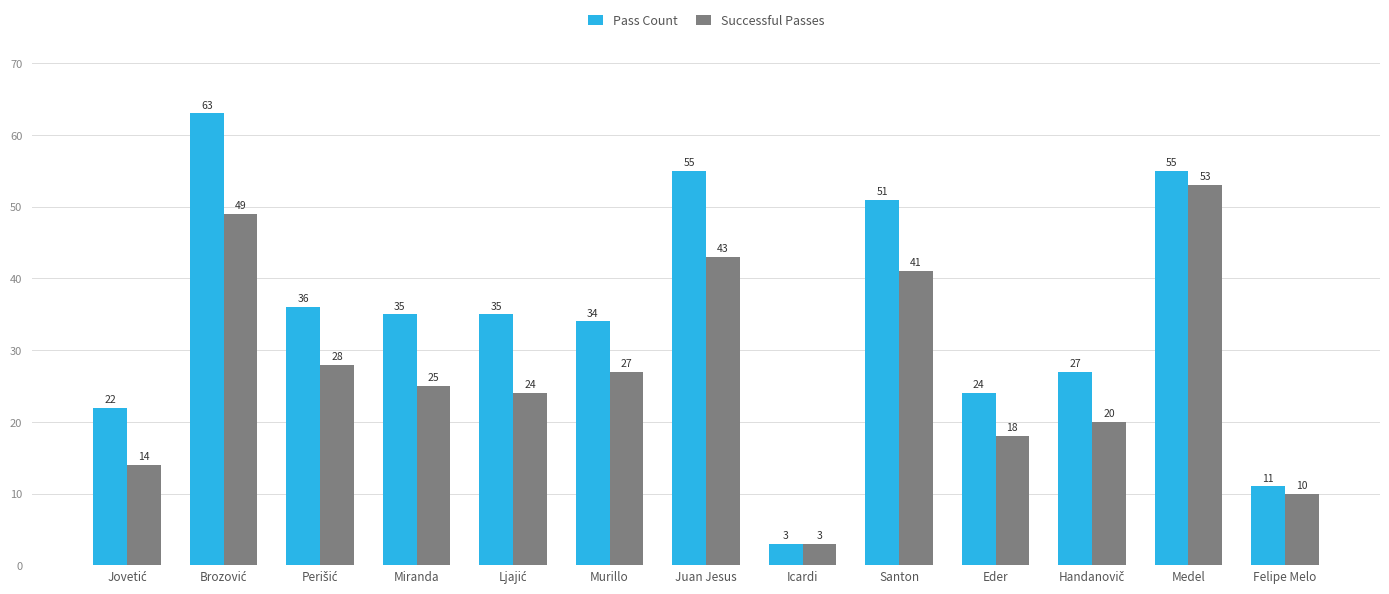

List the series in order of their peak value, highest first.

Pass Count, Successful Passes